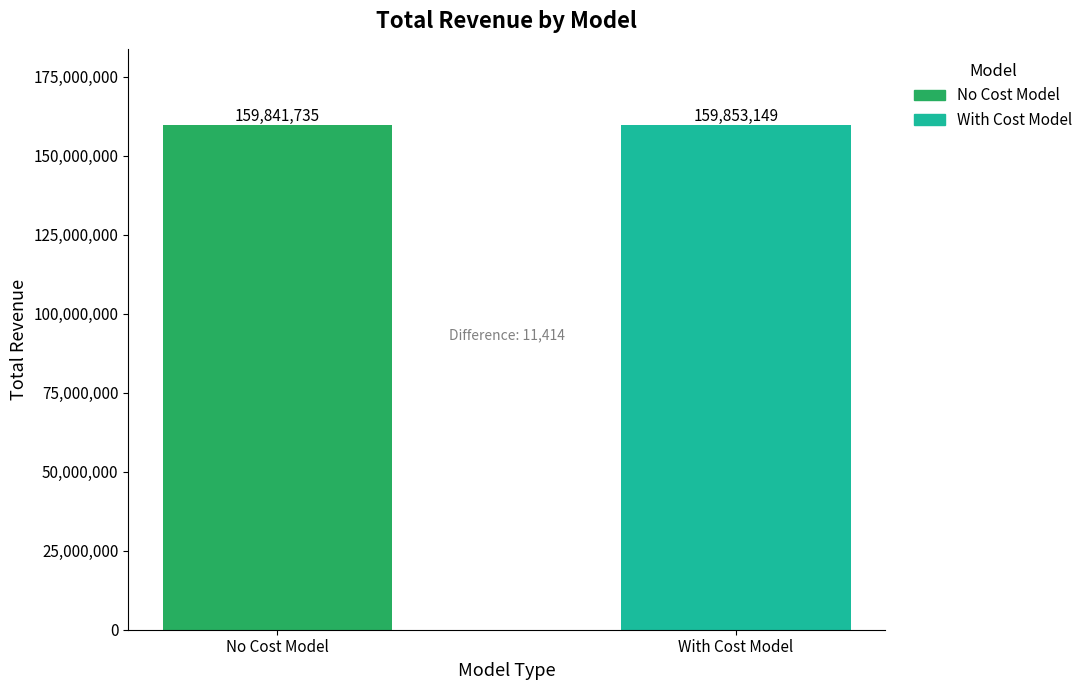

Which series has the widest spread of values?

No Cost Model